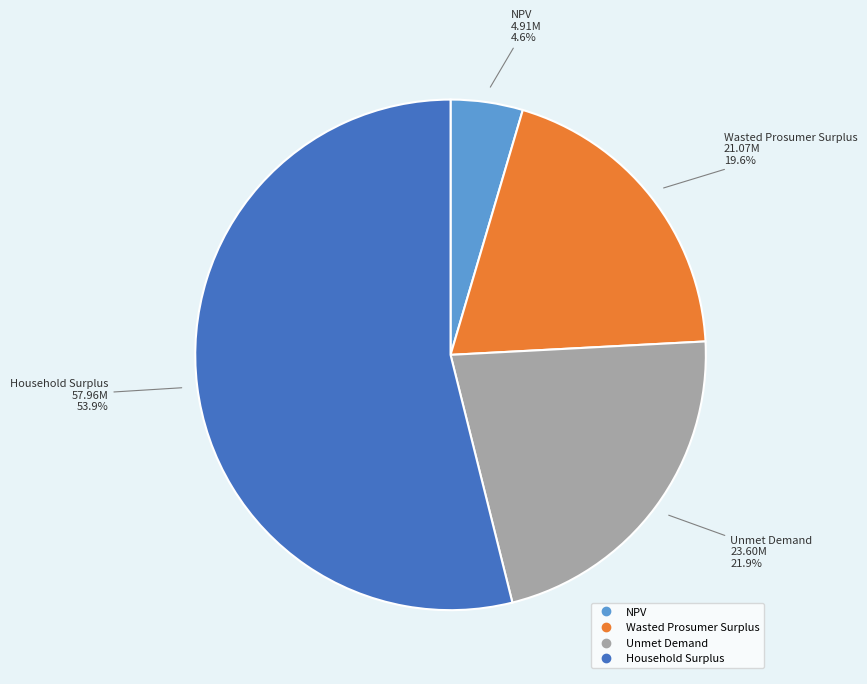

Count the number of slices in the pie.

4